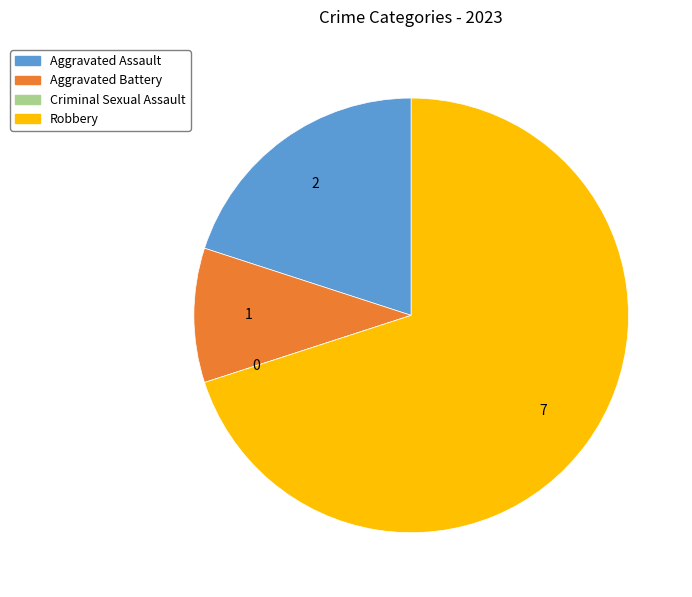

Which category has the biggest portion of the pie?

Robbery